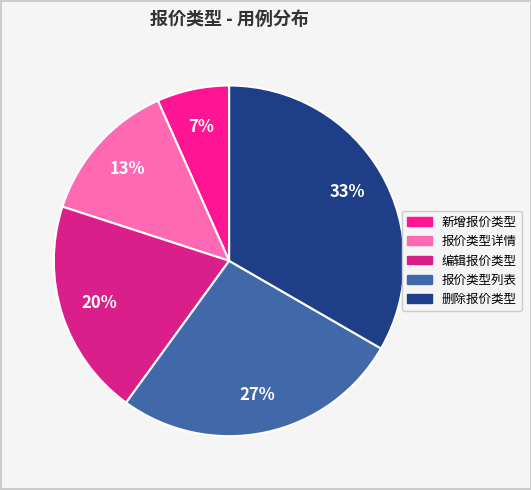

What is the ratio of the value at 删除报价类型 to the value at 编辑报价类型?

1.7